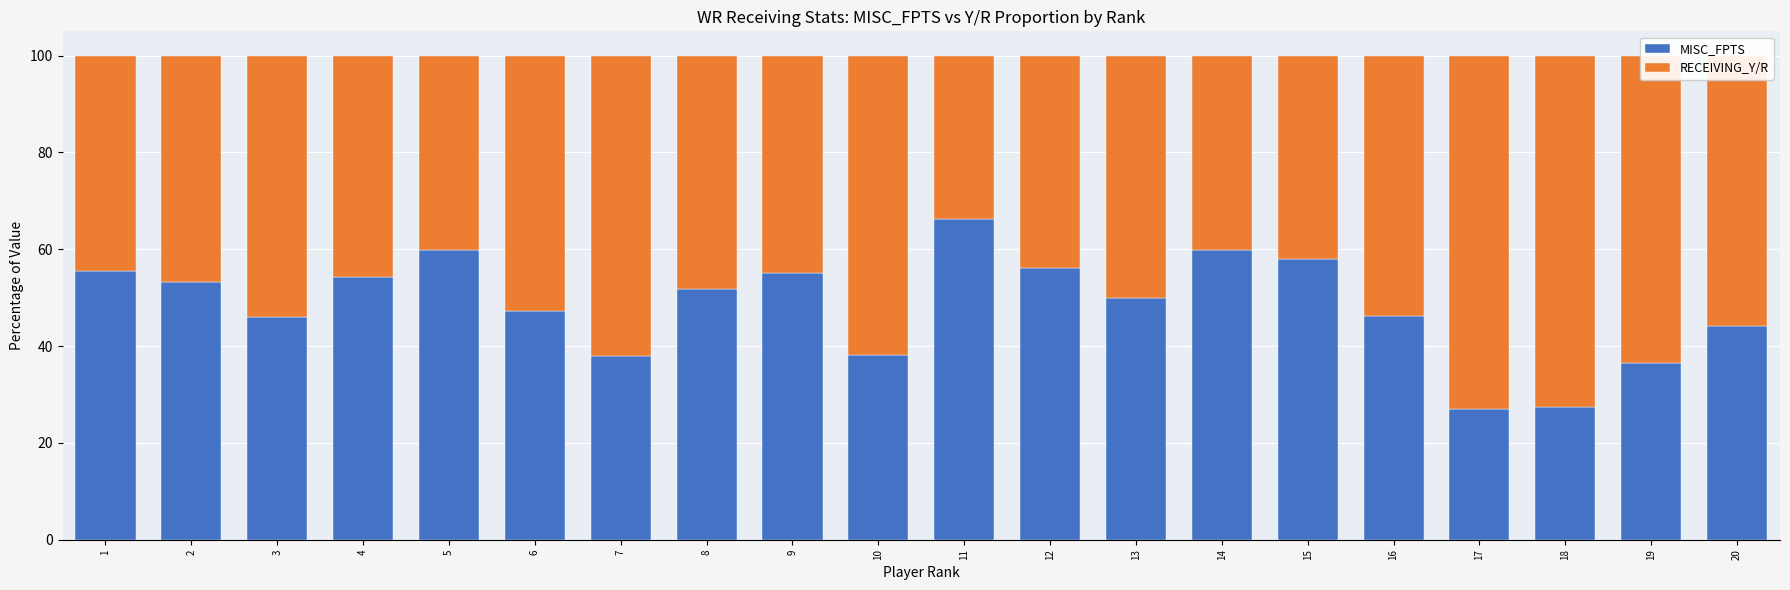

What is the total value across all series at 13?

100.0